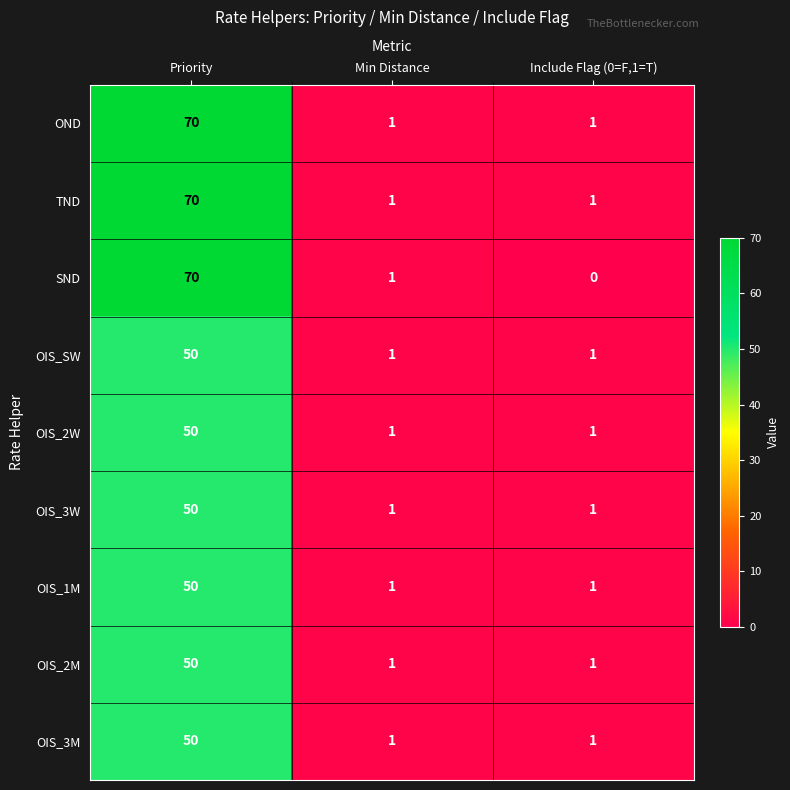

Reading left to right, extract all data points from this chart.

OND: 70	1	1
TND: 70	1	1
SND: 70	1	0
OIS_SW: 50	1	1
OIS_2W: 50	1	1
OIS_3W: 50	1	1
OIS_1M: 50	1	1
OIS_2M: 50	1	1
OIS_3M: 50	1	1